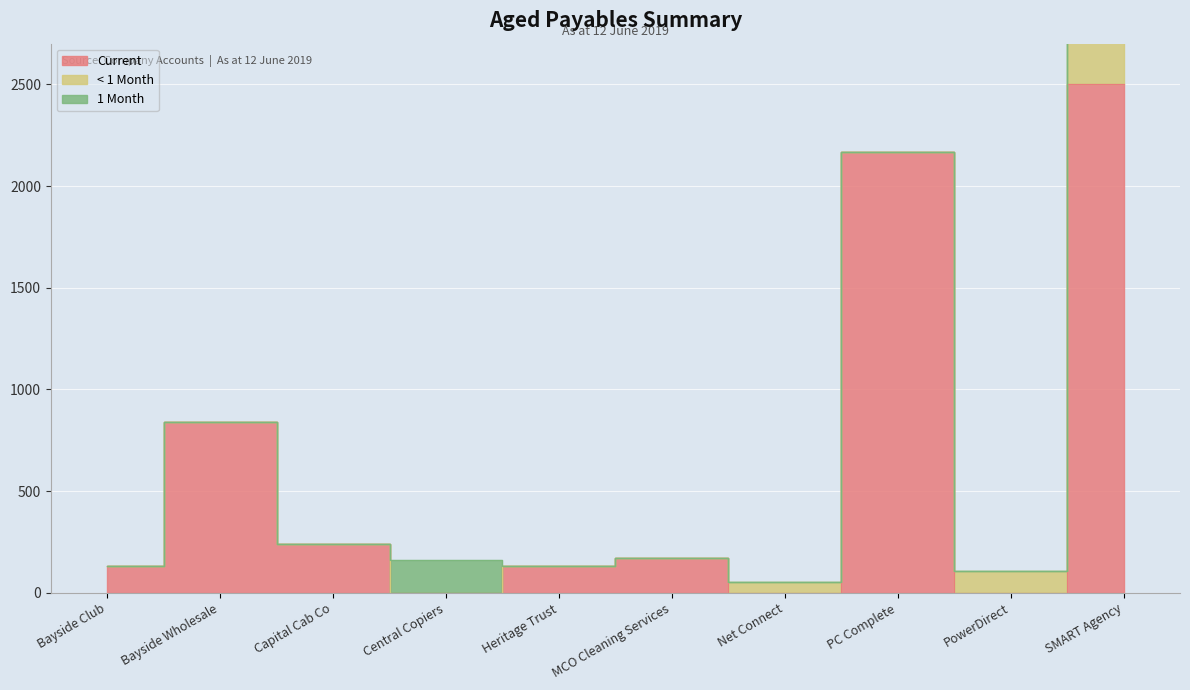

True or false: 1 Month has a value of 0.0 at Net Connect.

True